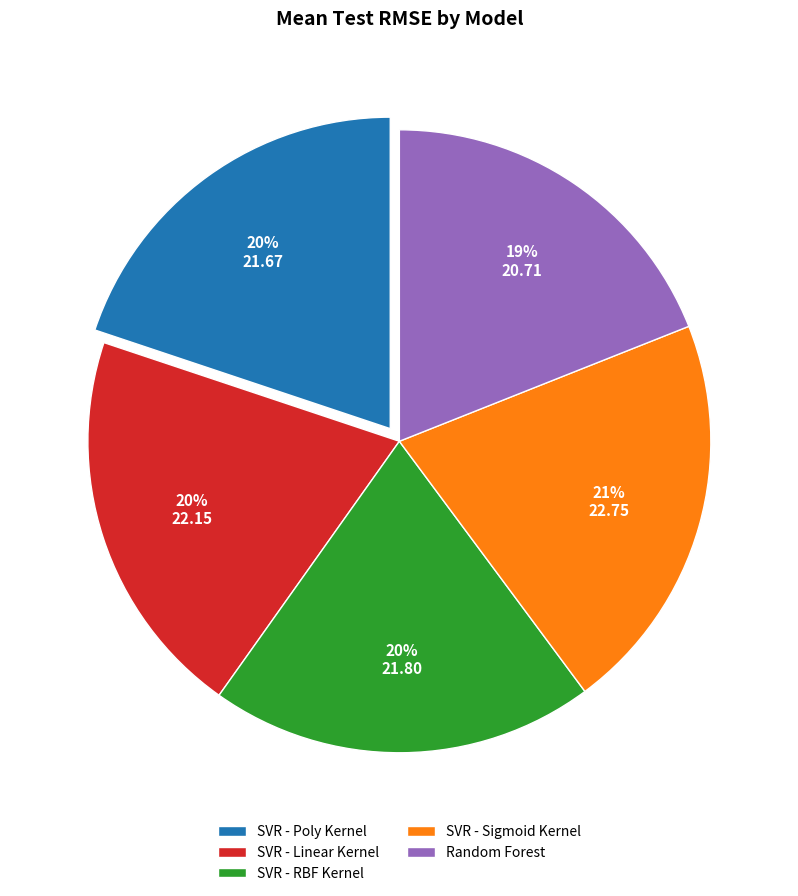

Does any single category account for the majority?

No